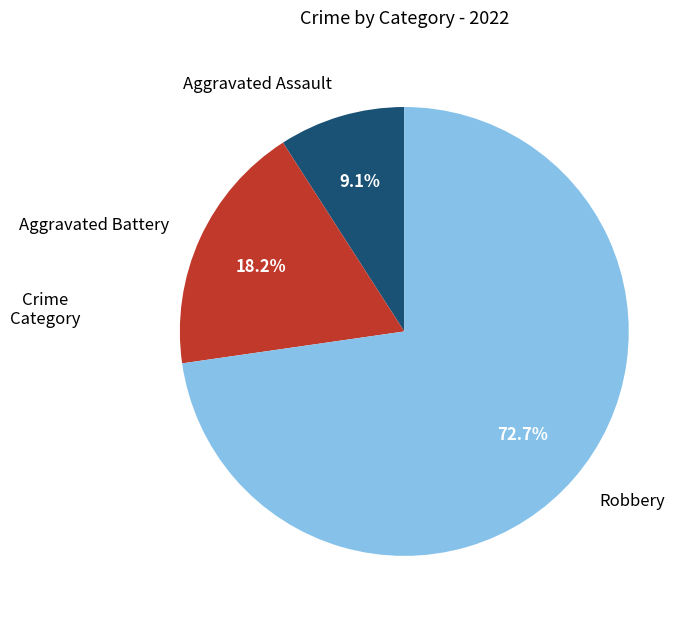

Which has a higher value, Robbery or Aggravated Assault?

Robbery